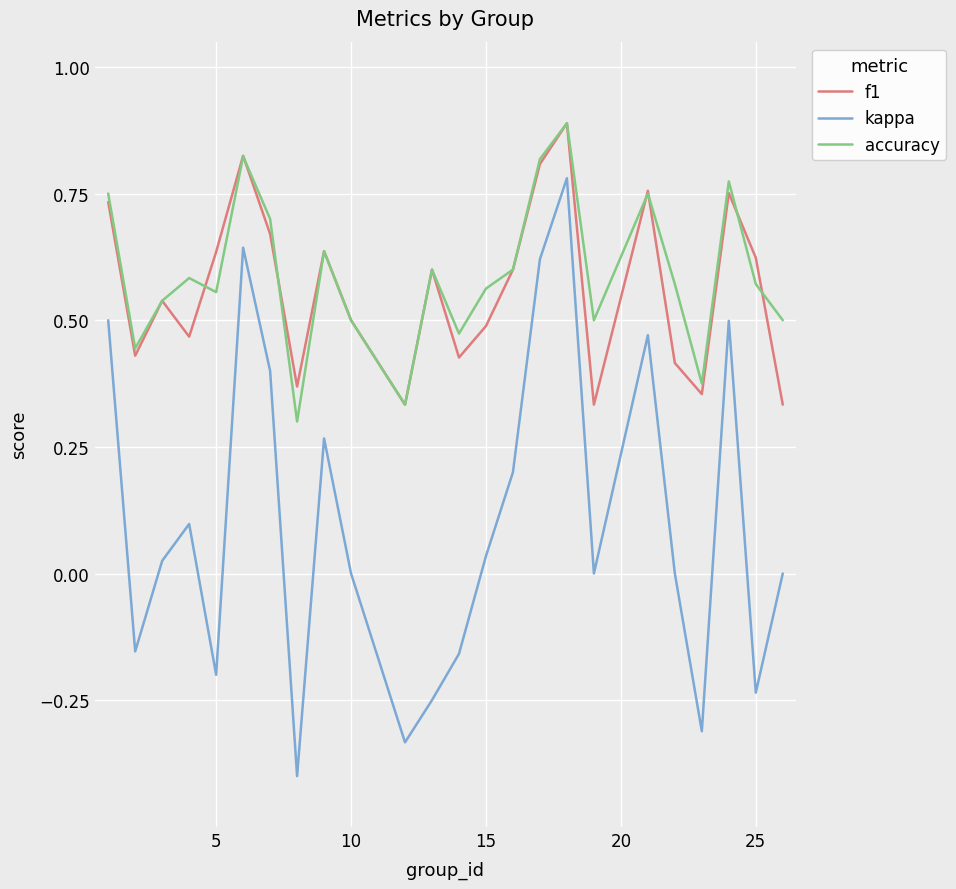

What are all the series names shown in the legend?

f1, kappa, accuracy